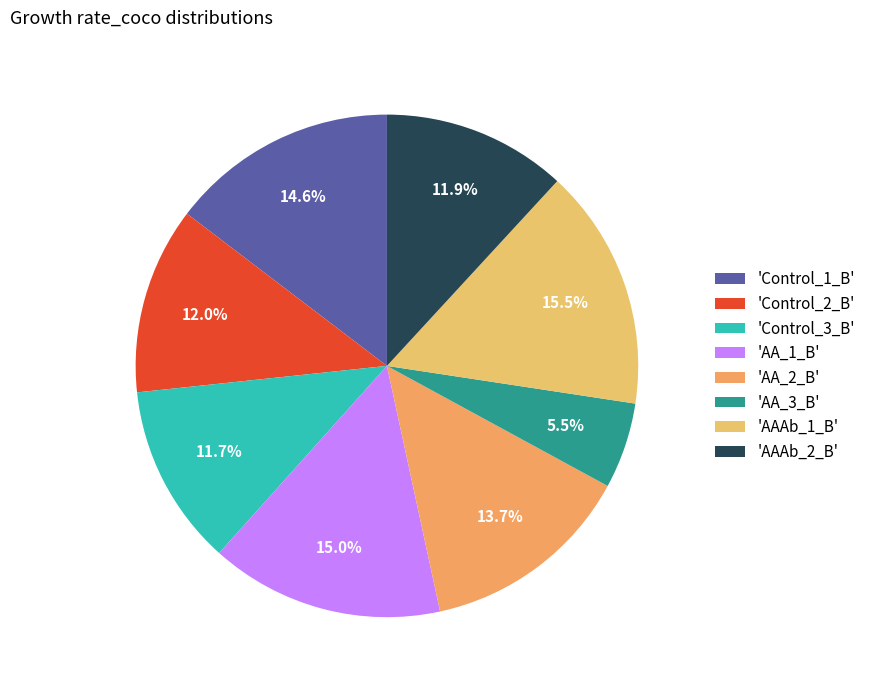

Count the number of slices in the pie.

8